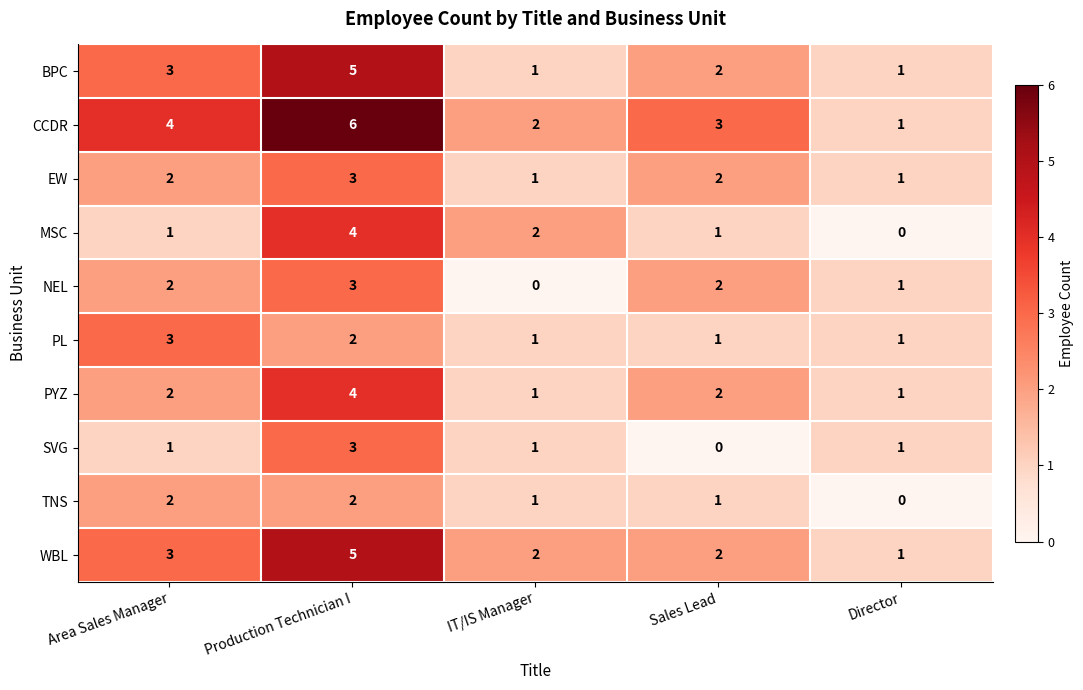

At which label is PL closest to 2?

Production Technician I